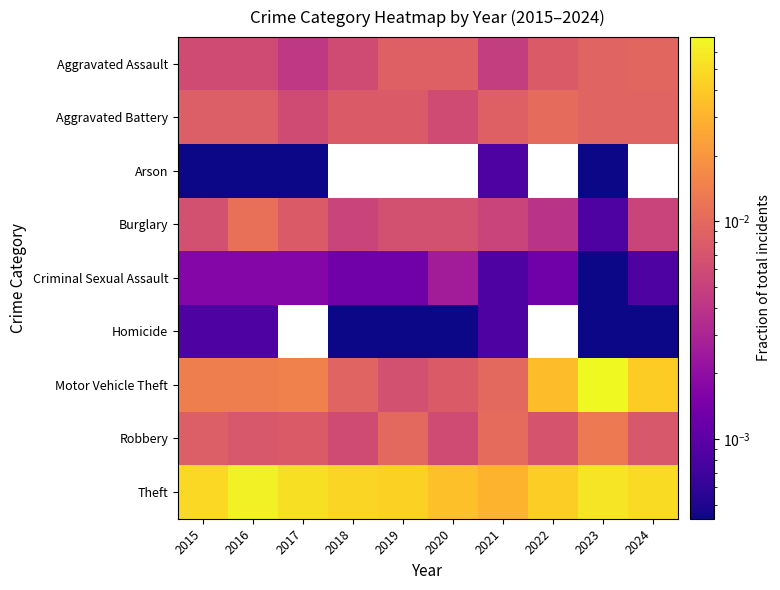

Which category has the lowest value in the Homicide series?

2018